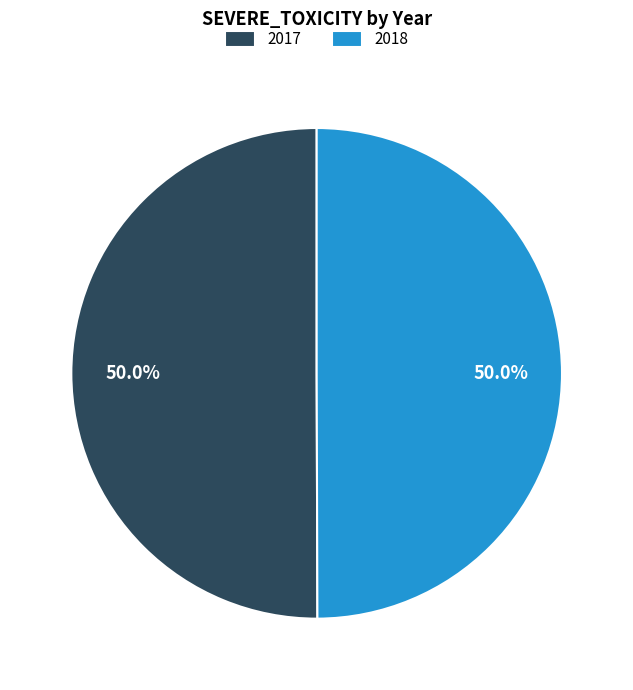

What percentage do 2018 and 2017 together represent?

100.0%